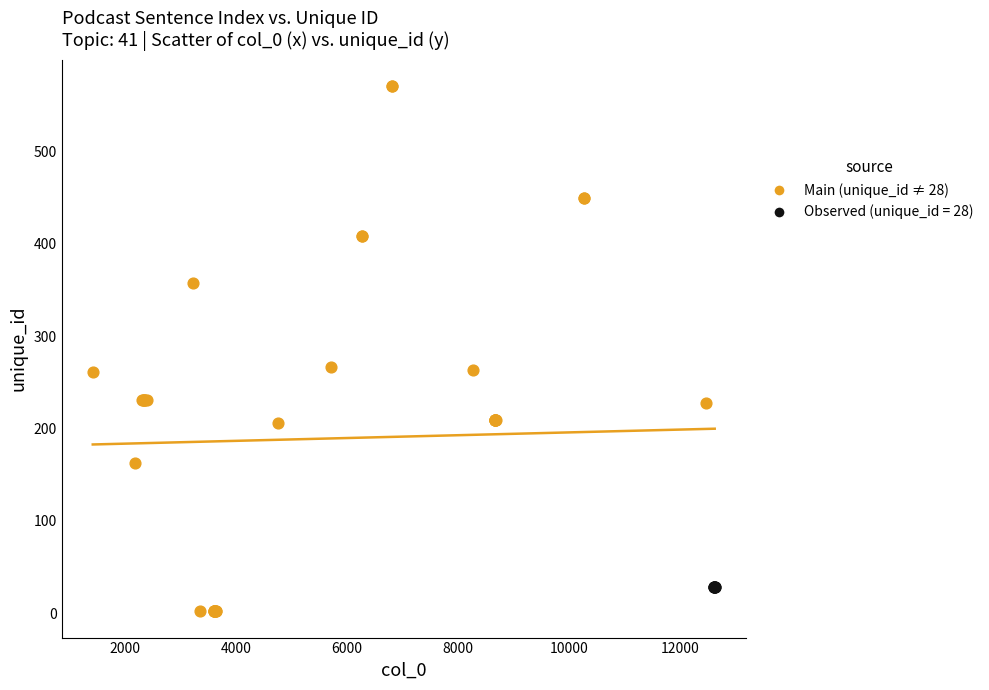

Which series contains the lowest Y value?

Main (unique_id ≠ 28)